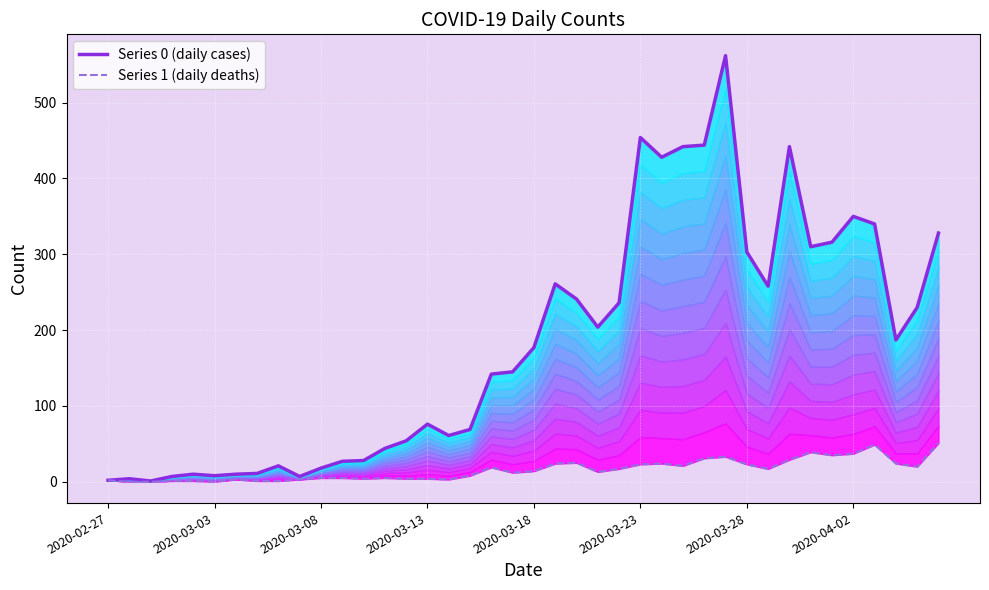

Which series has the largest total across all categories?

Series 0 (daily cases)